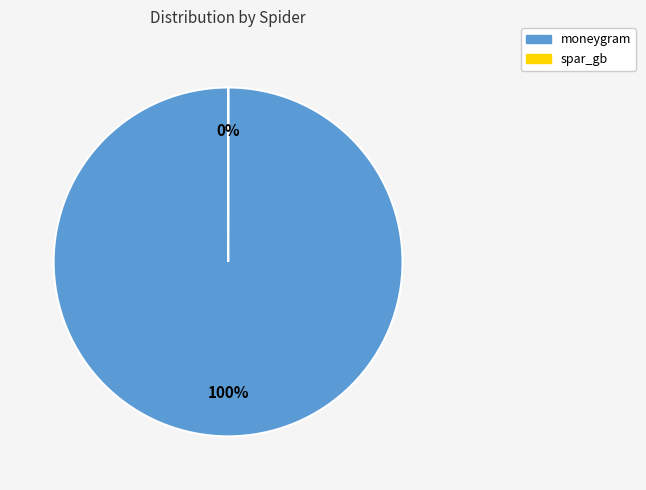

Which category has the biggest portion of the pie?

moneygram